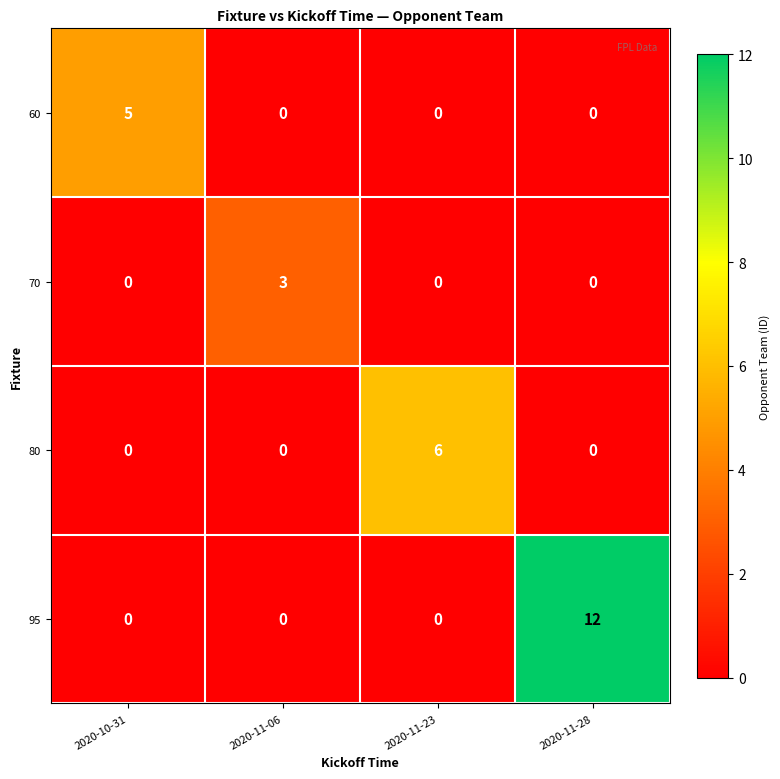

Which series has the largest range (max minus min)?

95